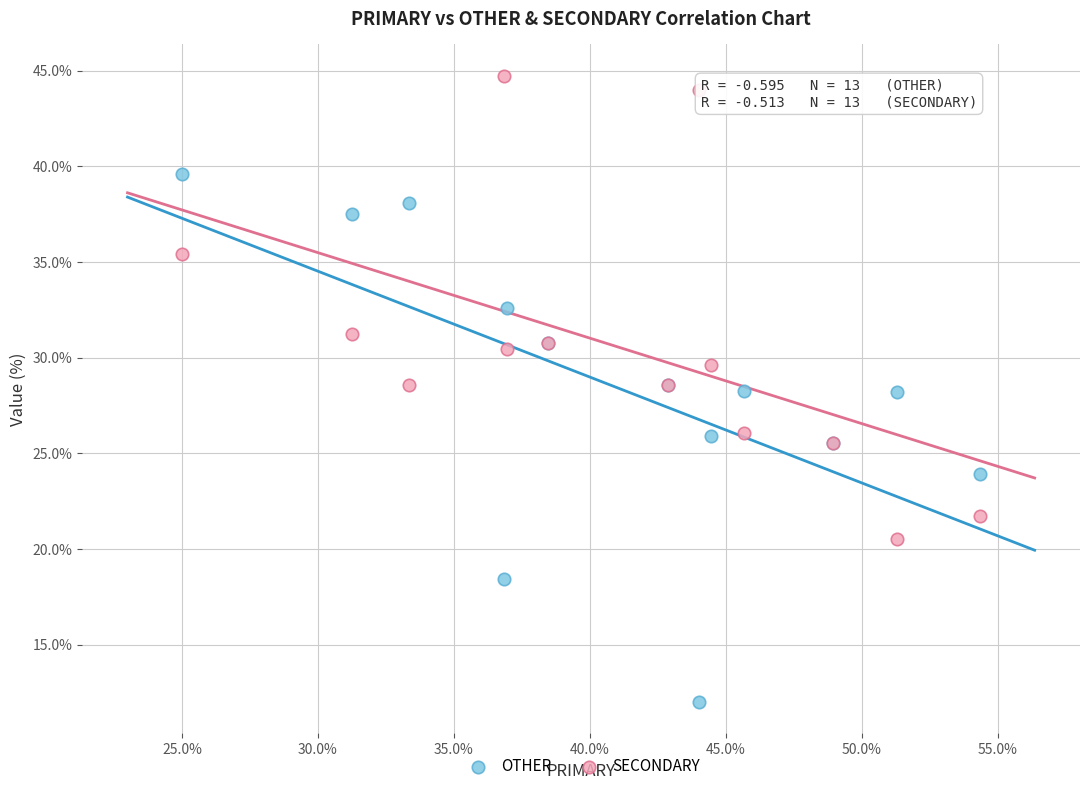

What is the X range (max minus min) for the scatter plot?

29.3